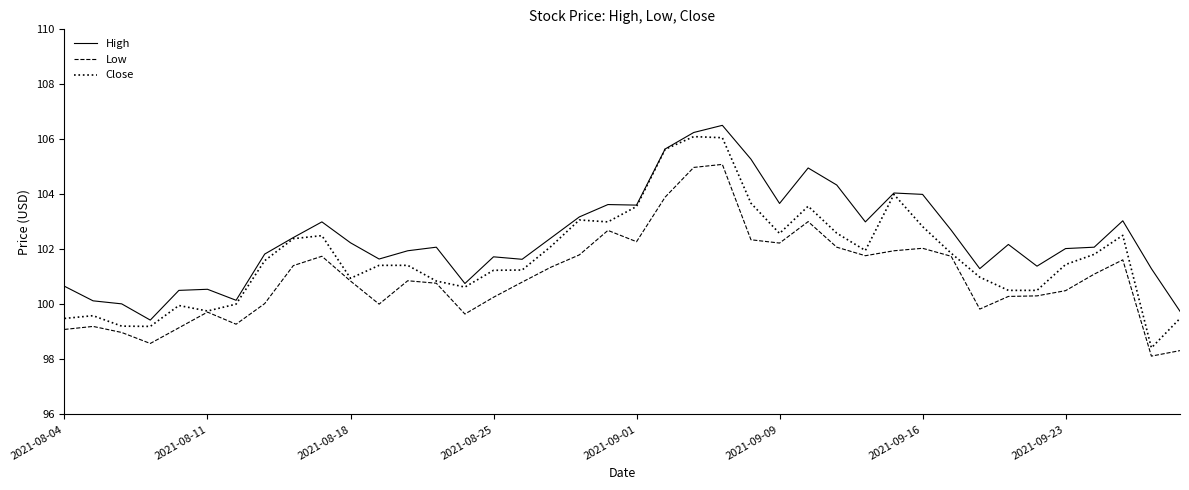

Which series has the widest spread of values?

Close